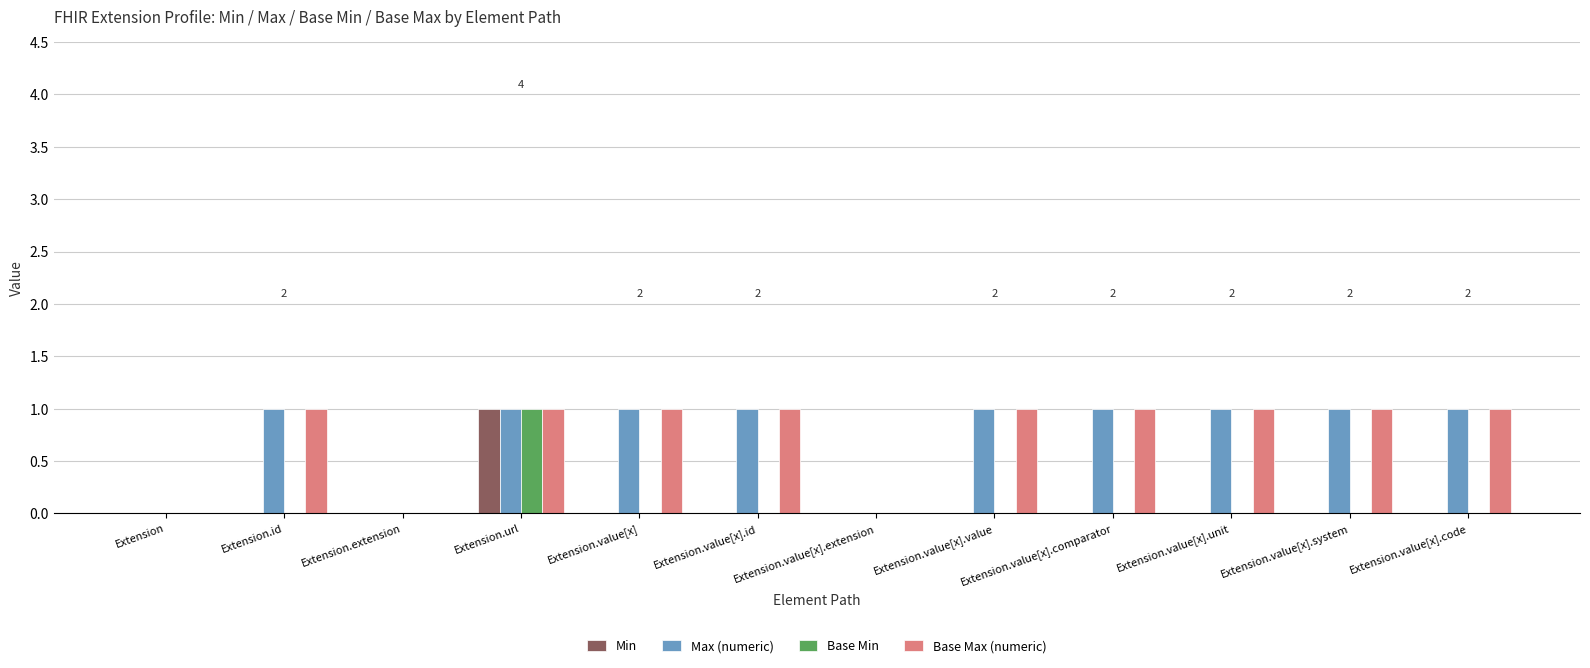

What is the difference between the Max (numeric) values at Extension.value[x].code and Extension?

1